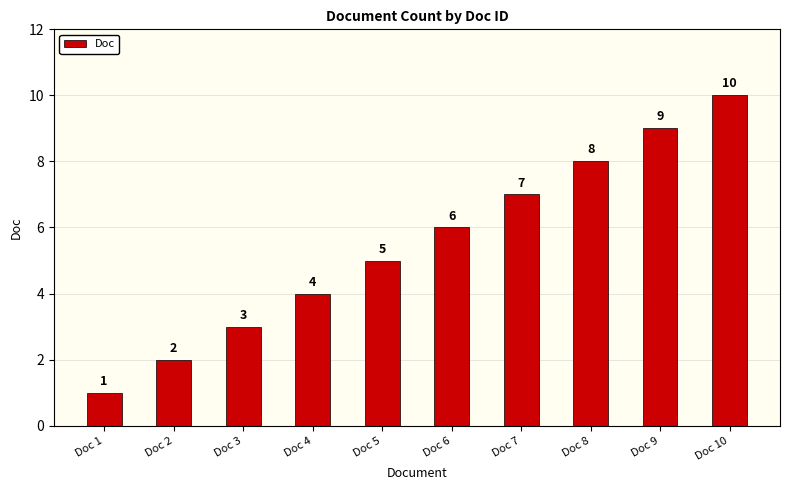

What is the average value?

6